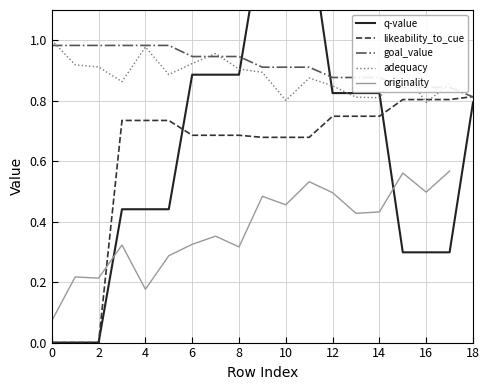

What is the difference between the maximum and minimum values in the originality series?

0.5